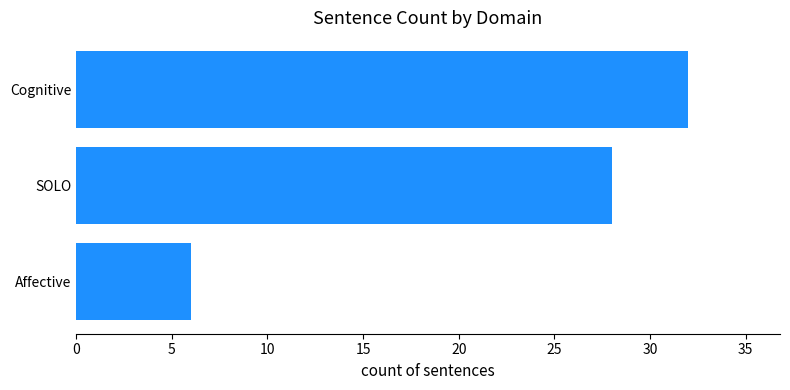

List the labels in order of value, smallest first.

Affective, SOLO, Cognitive